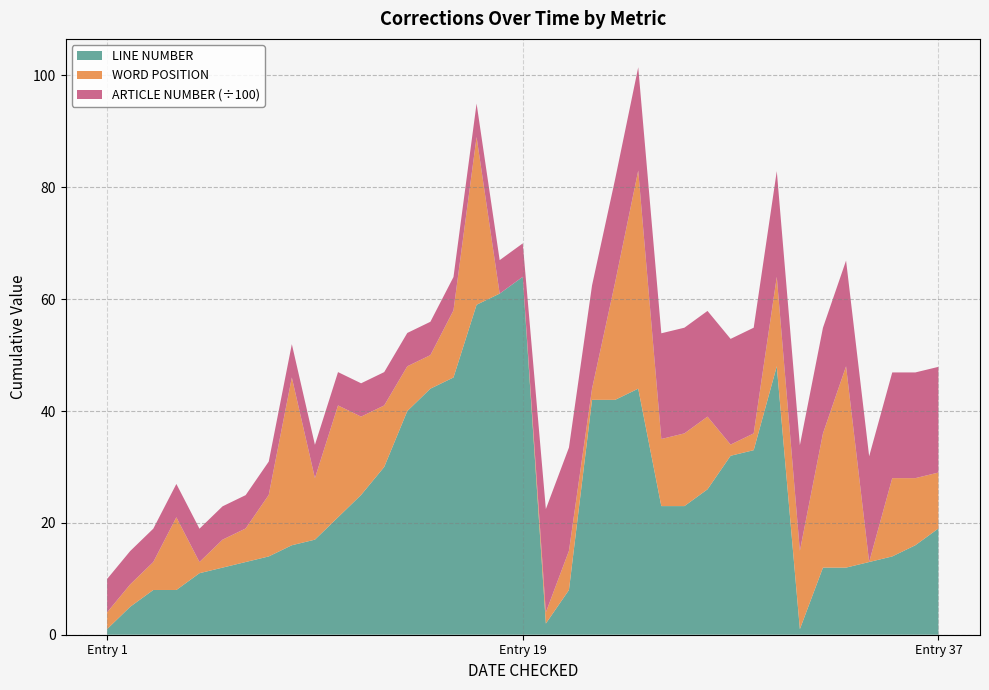

At which label does LINE NUMBER reach its peak?

Entry 19